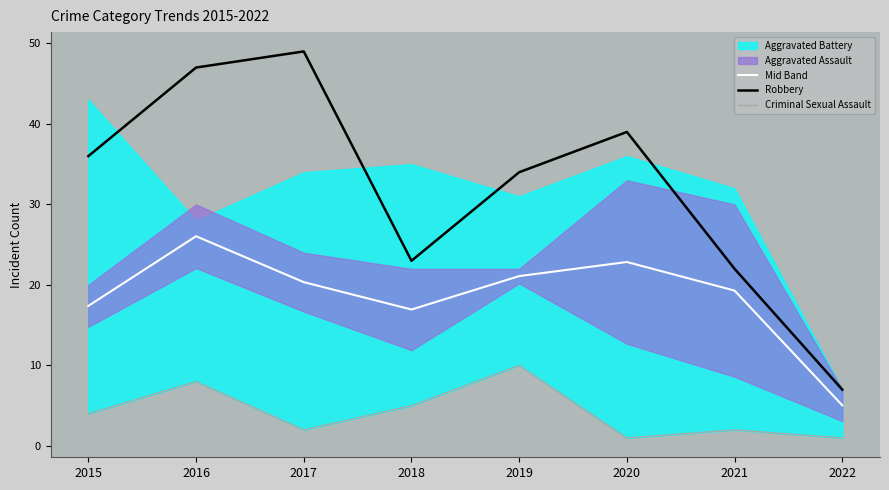

Does the chart display data point markers on the line(s)?

No